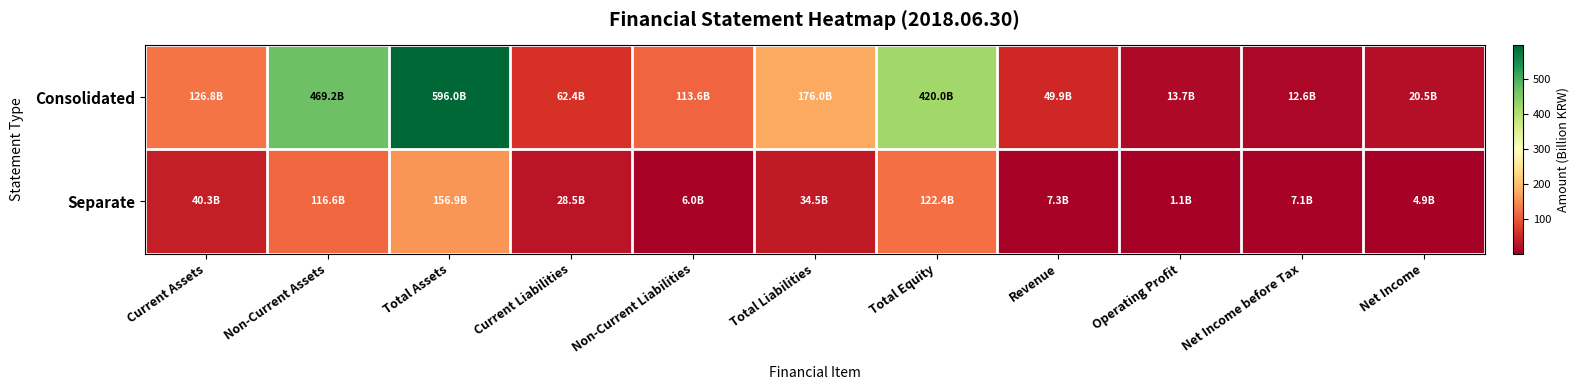

Reading left to right, list all the values displayed in this chart.

Consolidated: Current Assets=126.8	Non-Current Assets=469.2	Total Assets=596.0	Current Liabilities=62.4	Non-Current Liabilities=113.6	Total Liabilities=176.0	Total Equity=420.0	Revenue=49.9	Operating Profit=13.7	Net Income before Tax=12.6	Net Income=20.5
Separate: Current Assets=40.3	Non-Current Assets=116.6	Total Assets=156.9	Current Liabilities=28.5	Non-Current Liabilities=6.0	Total Liabilities=34.5	Total Equity=122.4	Revenue=7.3	Operating Profit=1.1	Net Income before Tax=7.1	Net Income=4.9